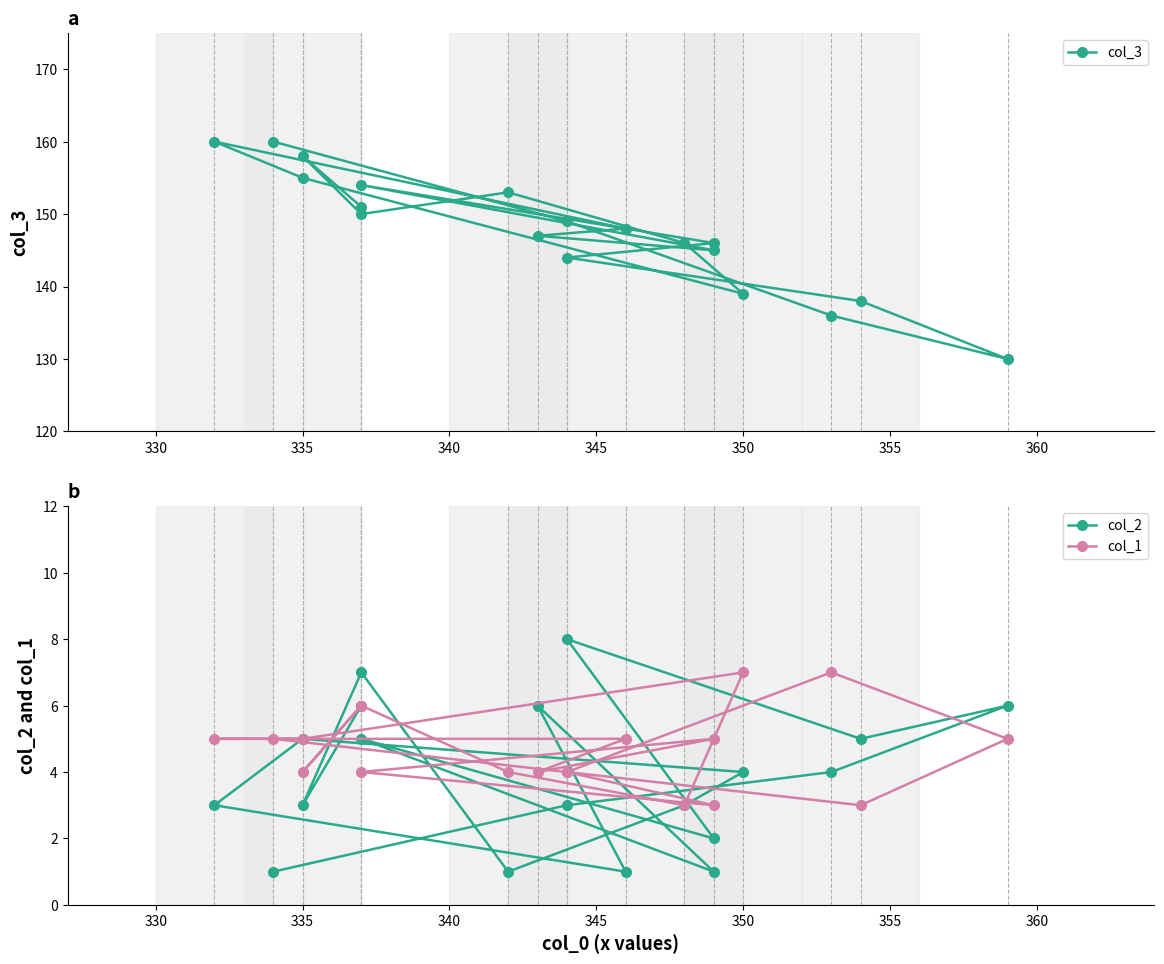

Which series has the widest spread of values?

col_3